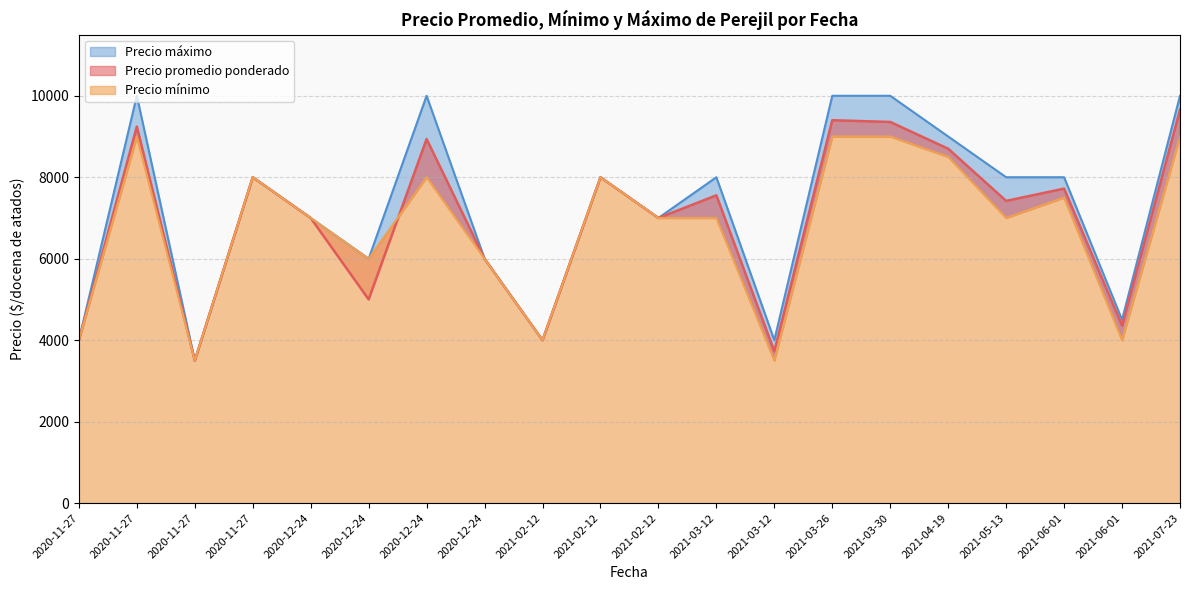

Is it true that Precio mínimo equals 13510 at 2020-11-27?

False